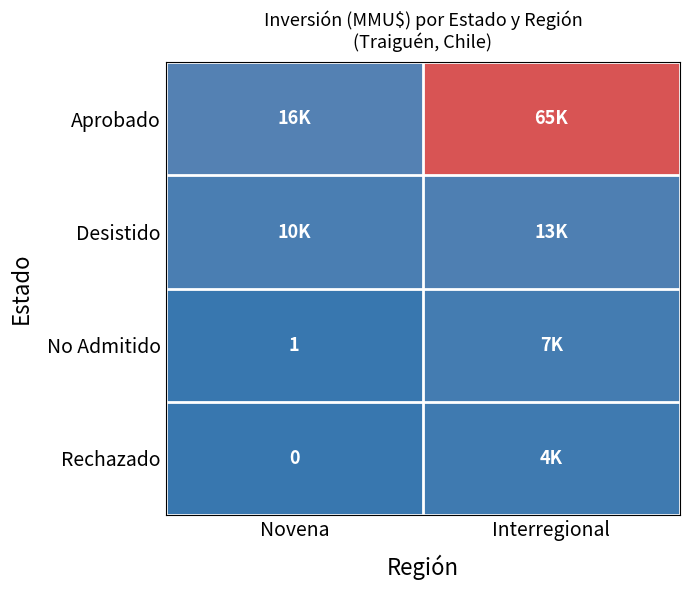

Is the value of Rechazado at Novena greater than the value of Aprobado at Novena?

No